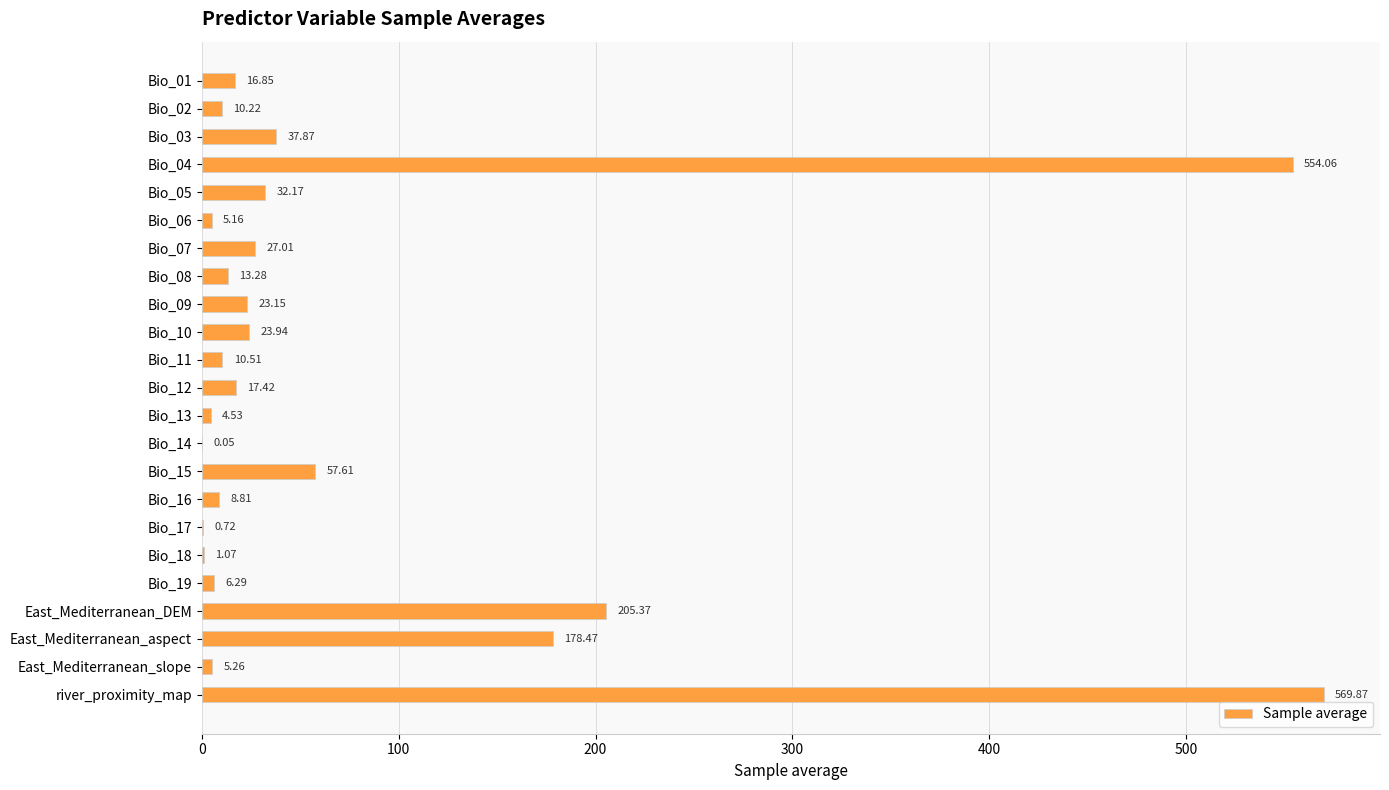

Between Bio_15 and Bio_07, which is larger?

Bio_15